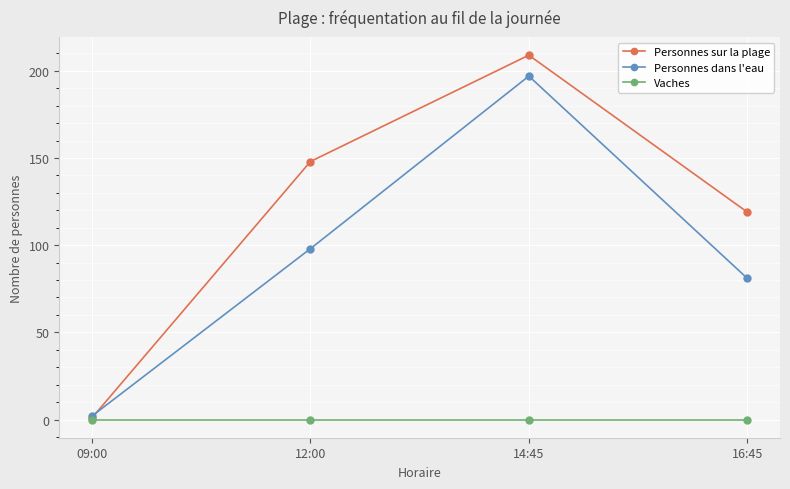

How many data points does each series have?

4